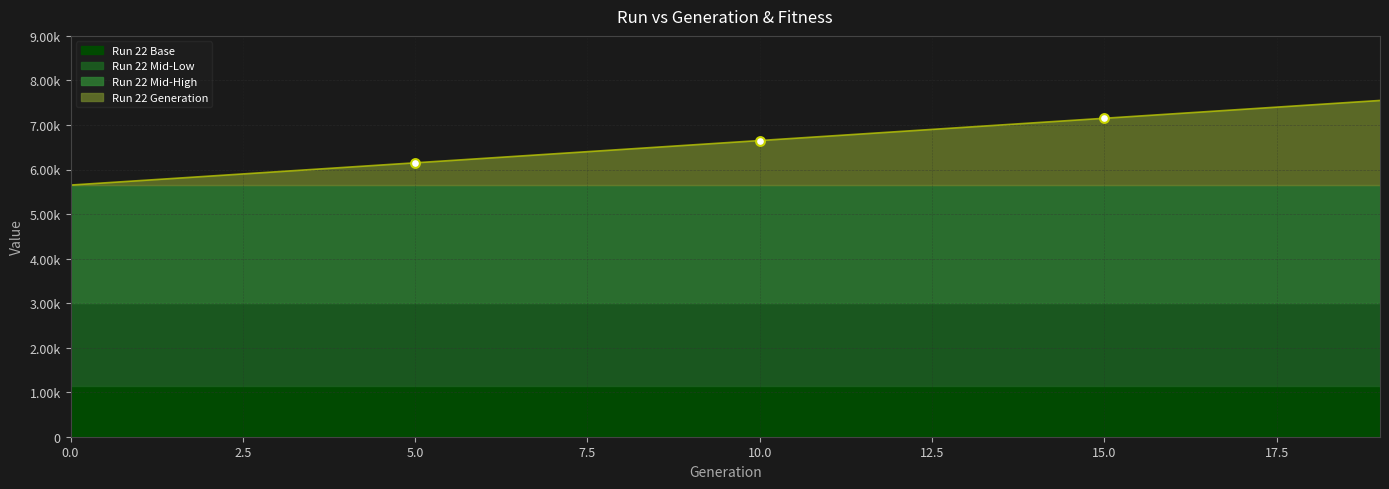

What is the change in value from 3 to 11?

+800.0